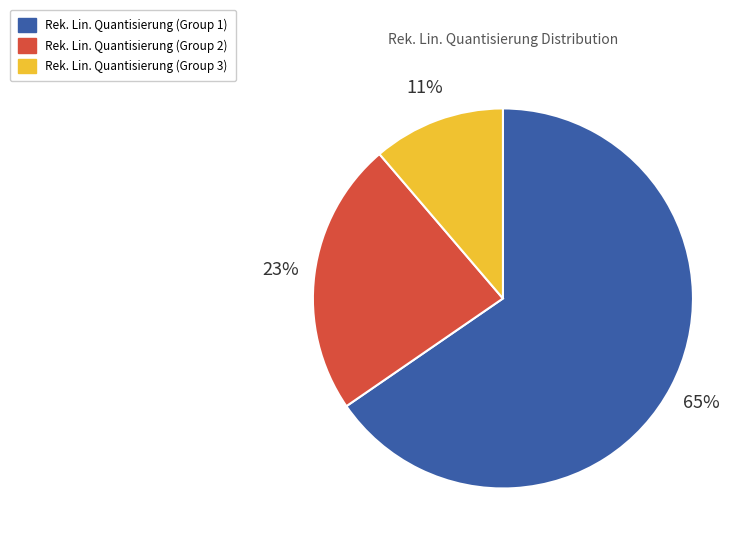

Is there a majority slice in this chart?

Yes